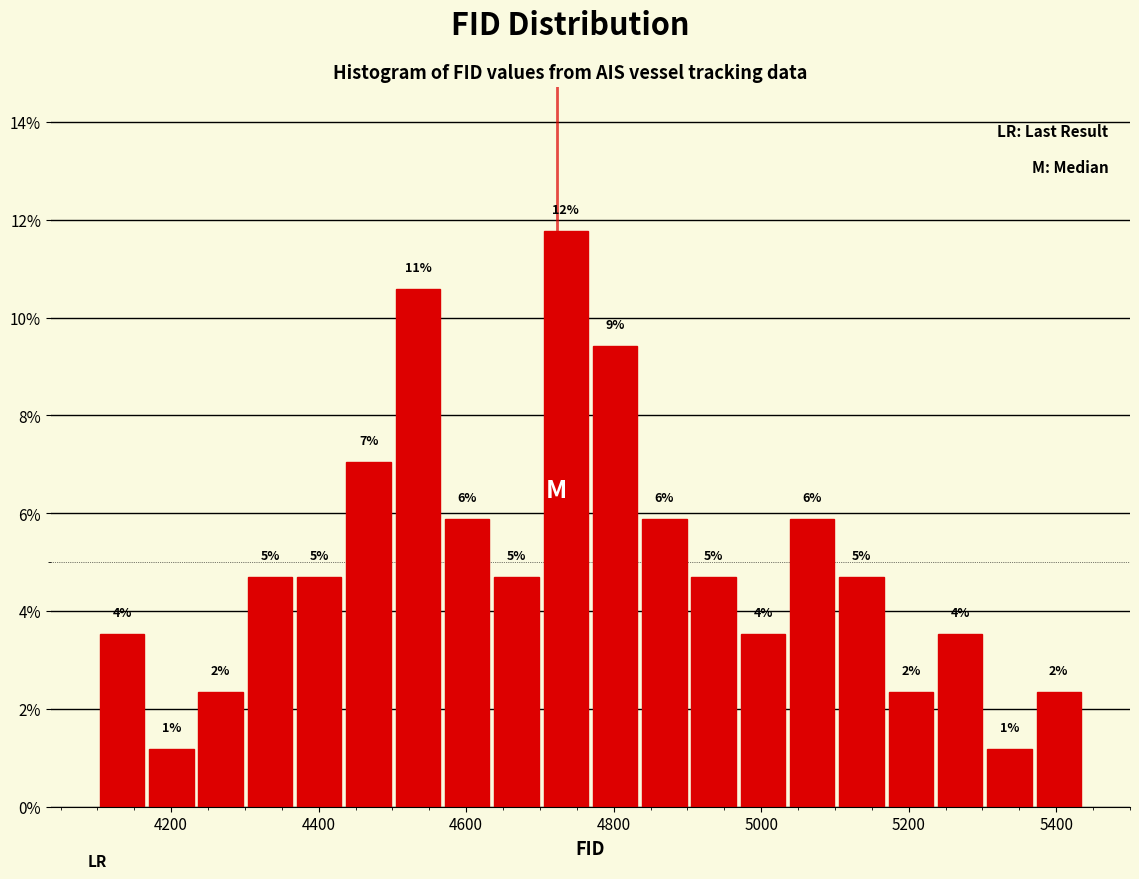

Around what value on the x-axis is the tallest bar? Give the approximate position of its centre, as read against the axis.

4740